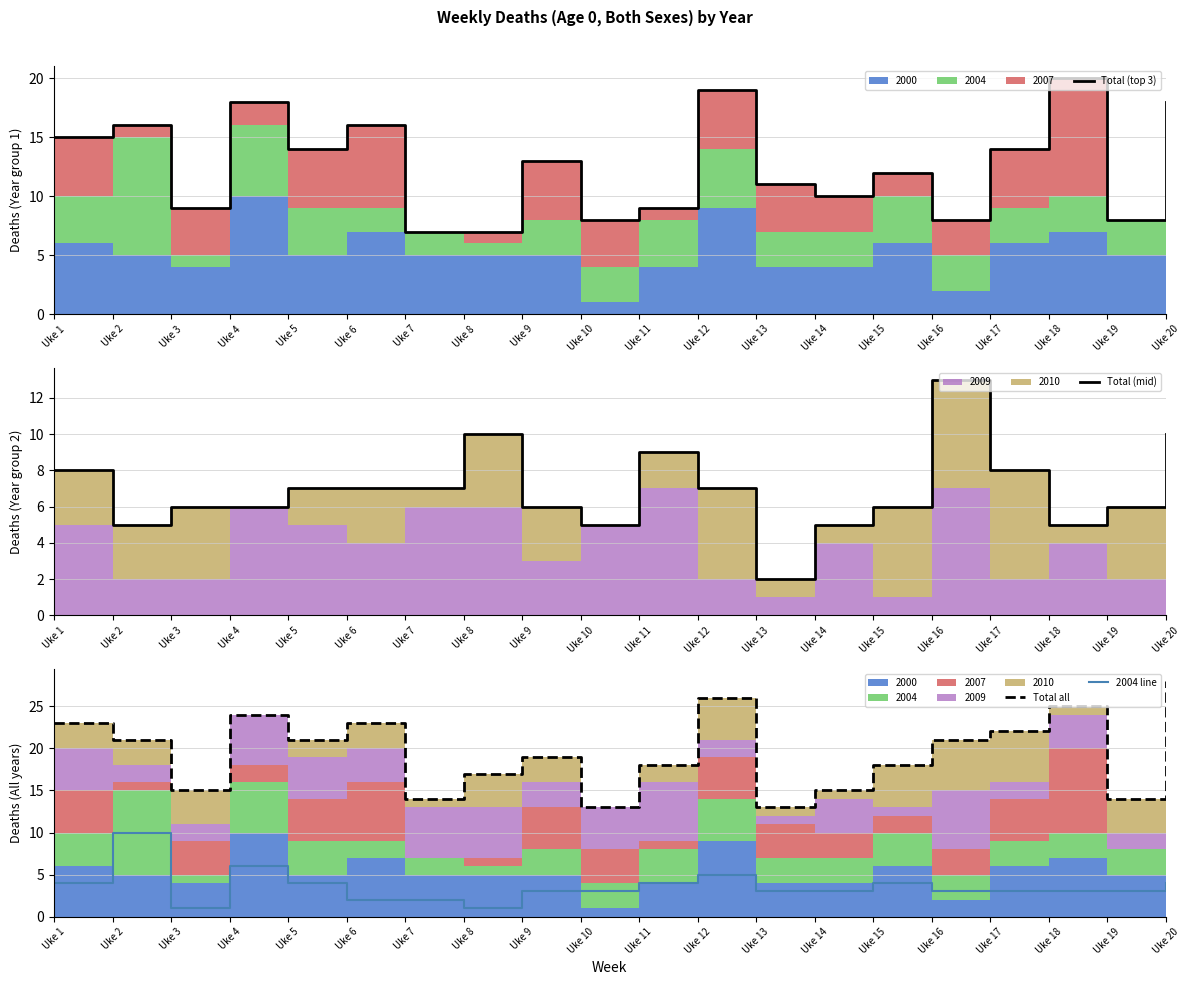

Reading right to left, transcribe all the data shown in this chart.

Total (top 3): Uke 20=18	Uke 19=8	Uke 18=20	Uke 17=14	Uke 16=8	Uke 15=12	Uke 14=10	Uke 13=11	Uke 12=19	Uke 11=9	Uke 10=8	Uke 9=13	Uke 8=7	Uke 7=7	Uke 6=16	Uke 5=14	Uke 4=18	Uke 3=9	Uke 2=16	Uke 1=15
Total (mid): Uke 20=10	Uke 19=6	Uke 18=5	Uke 17=8	Uke 16=13	Uke 15=6	Uke 14=5	Uke 13=2	Uke 12=7	Uke 11=9	Uke 10=5	Uke 9=6	Uke 8=10	Uke 7=7	Uke 6=7	Uke 5=7	Uke 4=6	Uke 3=6	Uke 2=5	Uke 1=8
Total all: Uke 20=28	Uke 19=14	Uke 18=25	Uke 17=22	Uke 16=21	Uke 15=18	Uke 14=15	Uke 13=13	Uke 12=26	Uke 11=18	Uke 10=13	Uke 9=19	Uke 8=17	Uke 7=14	Uke 6=23	Uke 5=21	Uke 4=24	Uke 3=15	Uke 2=21	Uke 1=23
2004 line: Uke 20=4	Uke 19=3	Uke 18=3	Uke 17=3	Uke 16=3	Uke 15=4	Uke 14=3	Uke 13=3	Uke 12=5	Uke 11=4	Uke 10=3	Uke 9=3	Uke 8=1	Uke 7=2	Uke 6=2	Uke 5=4	Uke 4=6	Uke 3=1	Uke 2=10	Uke 1=4